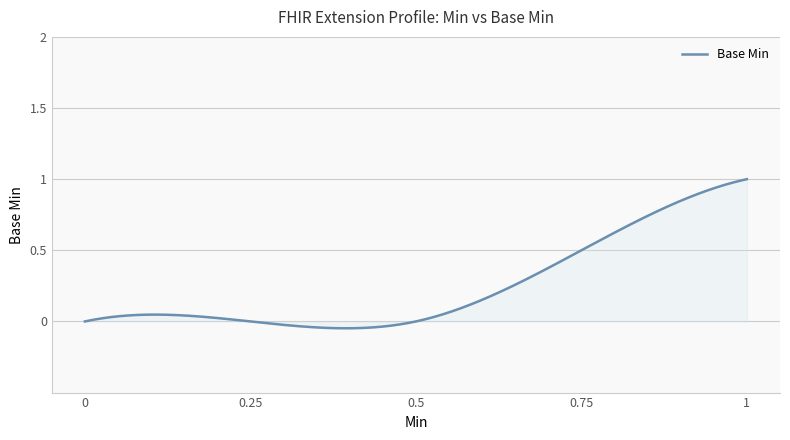

Does the chart display data point markers on the line(s)?

No